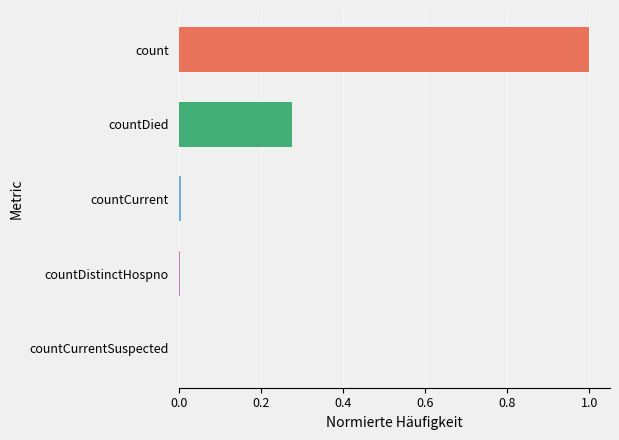

What is the maximum value shown in the chart?

1.0